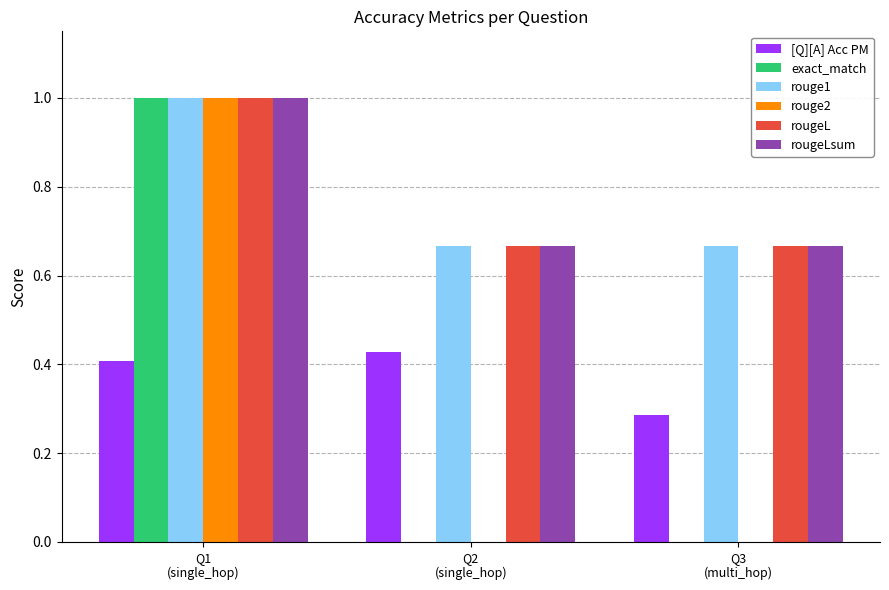

Are the bars grouped side by side (vs. stacked)?

Yes